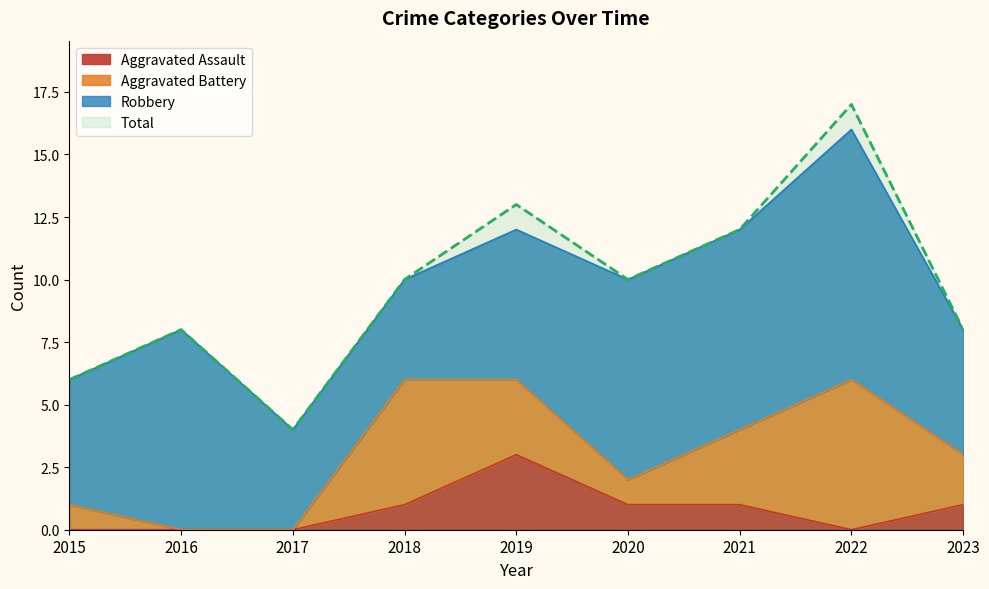

True or false: Total and Aggravated Assault intersect in this chart.

False